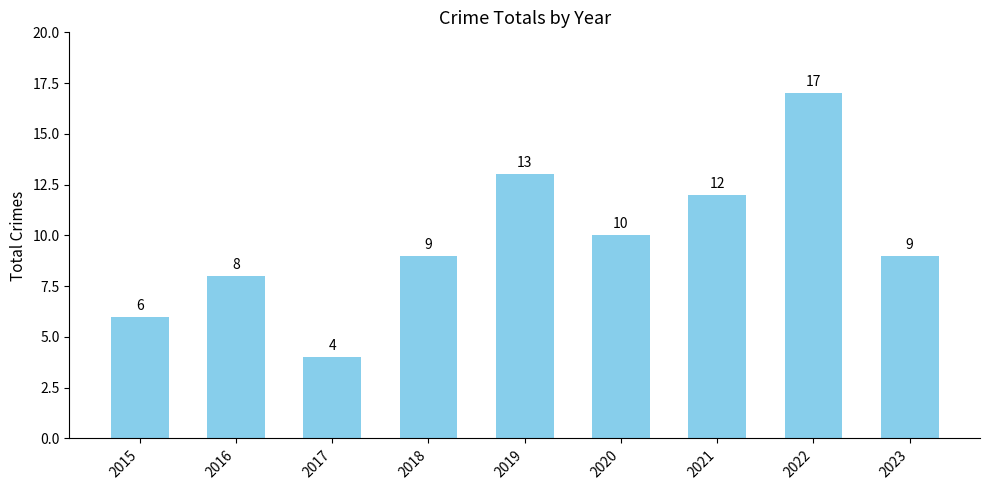

Reading left to right, what are all the values shown in this chart?

2015=6	2016=8	2017=4	2018=9	2019=13	2020=10	2021=12	2022=17	2023=9